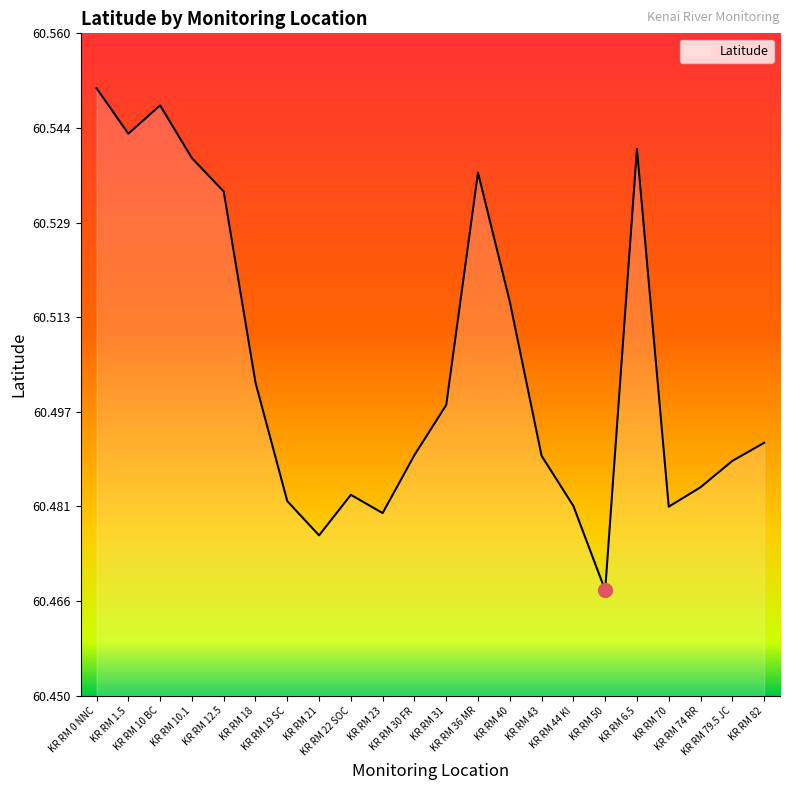

Read the value at KR RM 0 NNC.

60.6